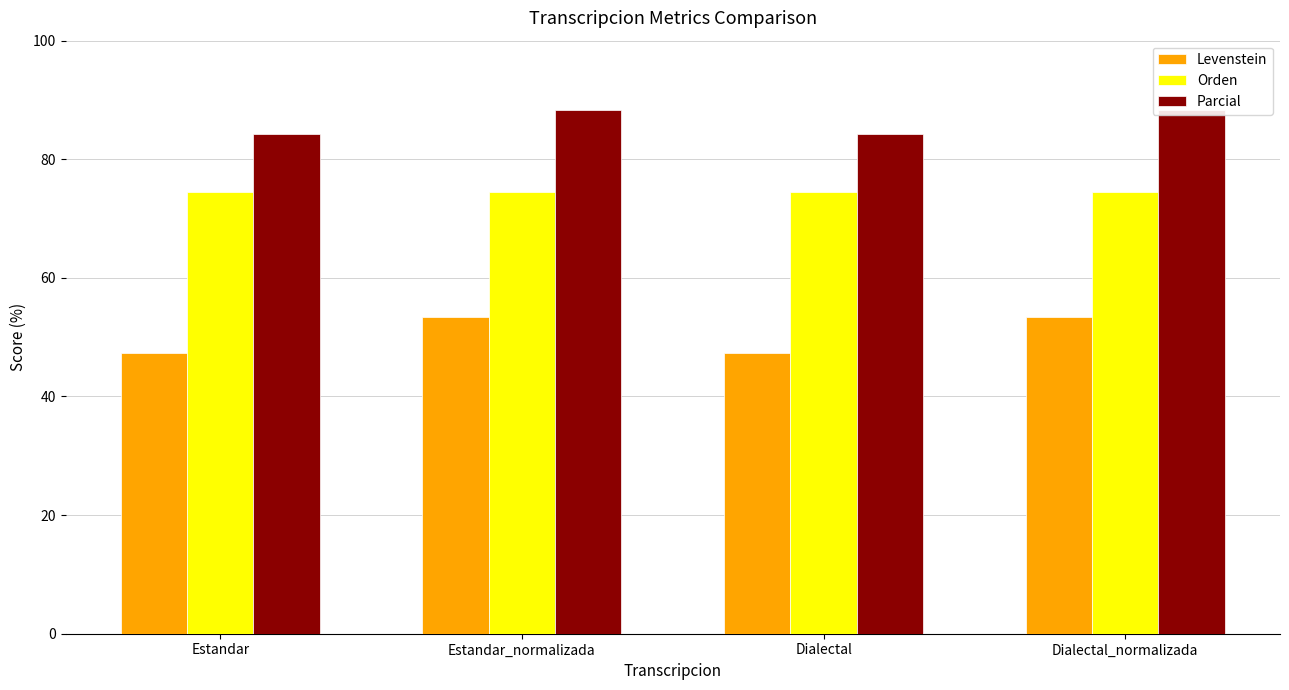

Which has a higher value, Dialectal or Estandar?

Dialectal